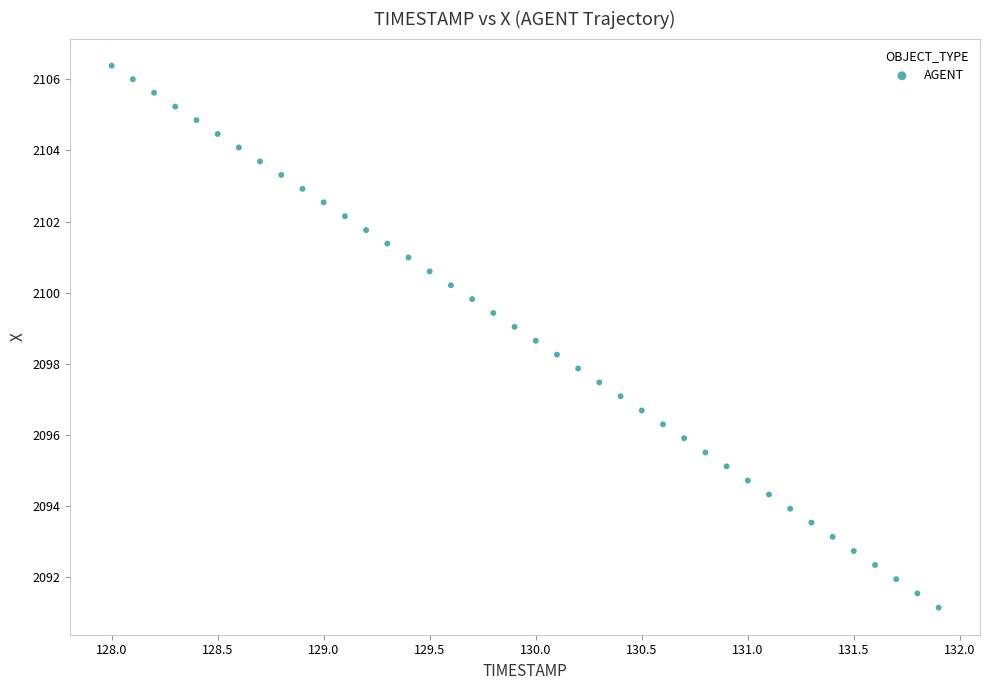

What is the range of X values (max minus min)?

3.9